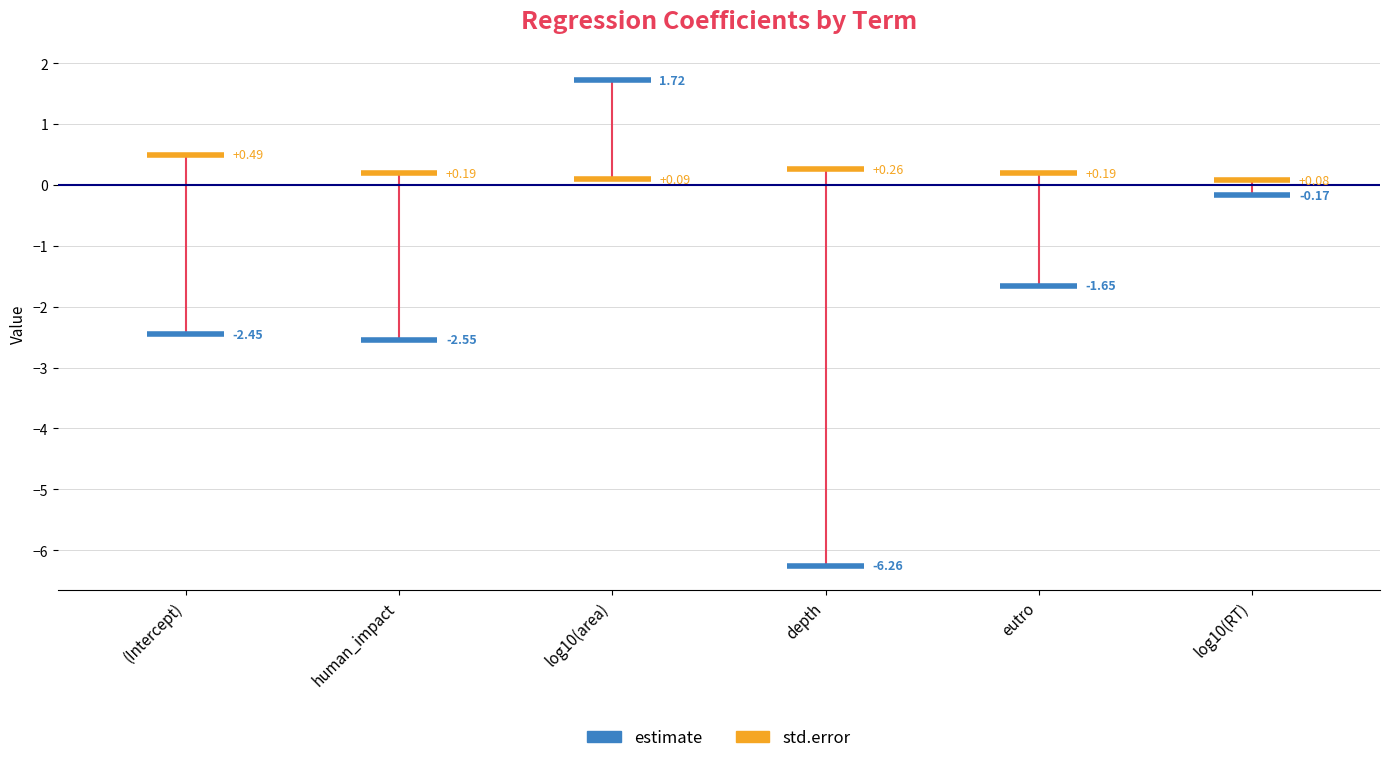

List the series in order of their overall mean, lowest first.

estimate, std.error